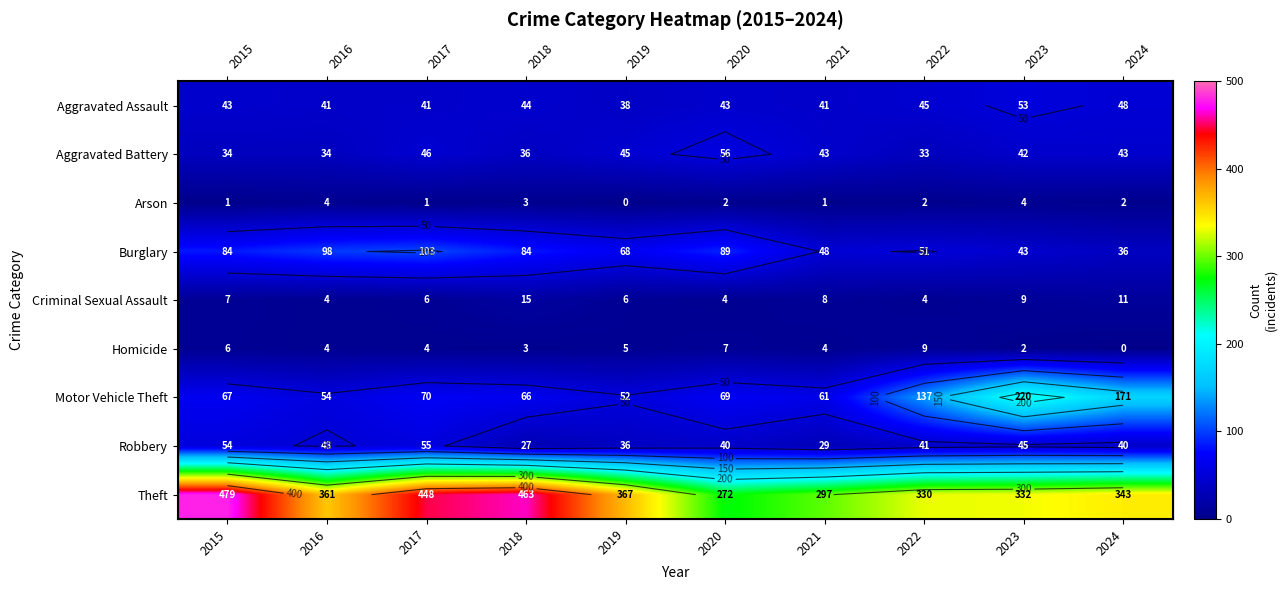

Rank the series at 2024 from highest to lowest value.

Theft, Motor Vehicle Theft, Aggravated Assault, Aggravated Battery, Robbery, Burglary, Criminal Sexual Assault, Arson, Homicide